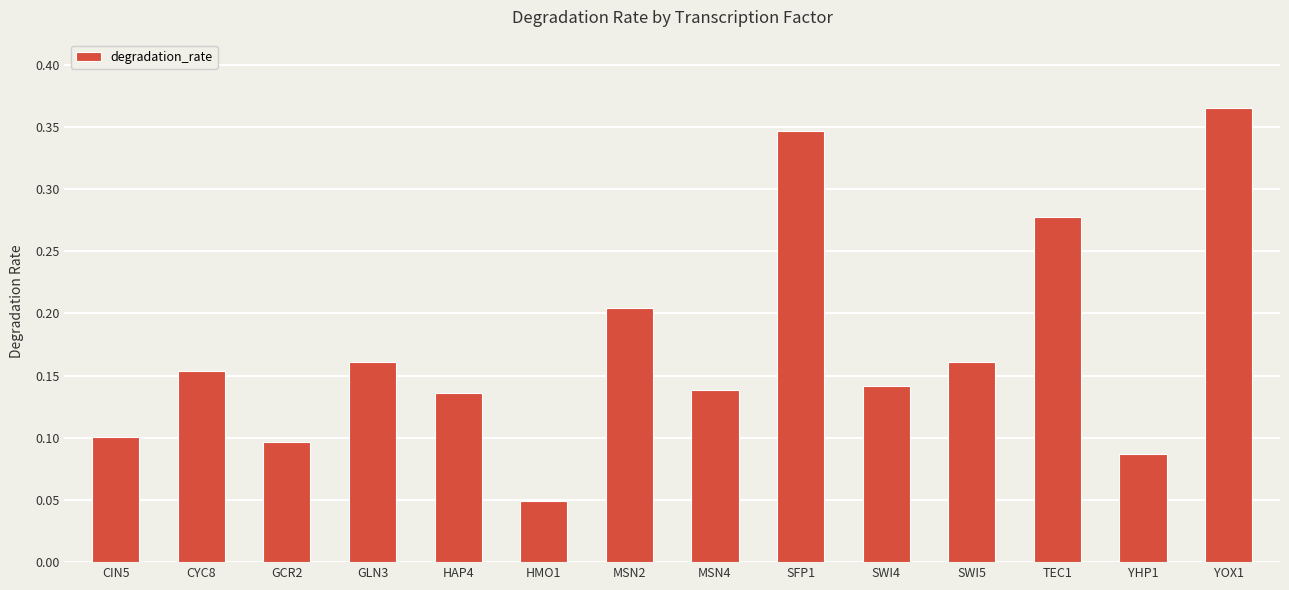

At which category does the chart reach its minimum across all series?

HMO1